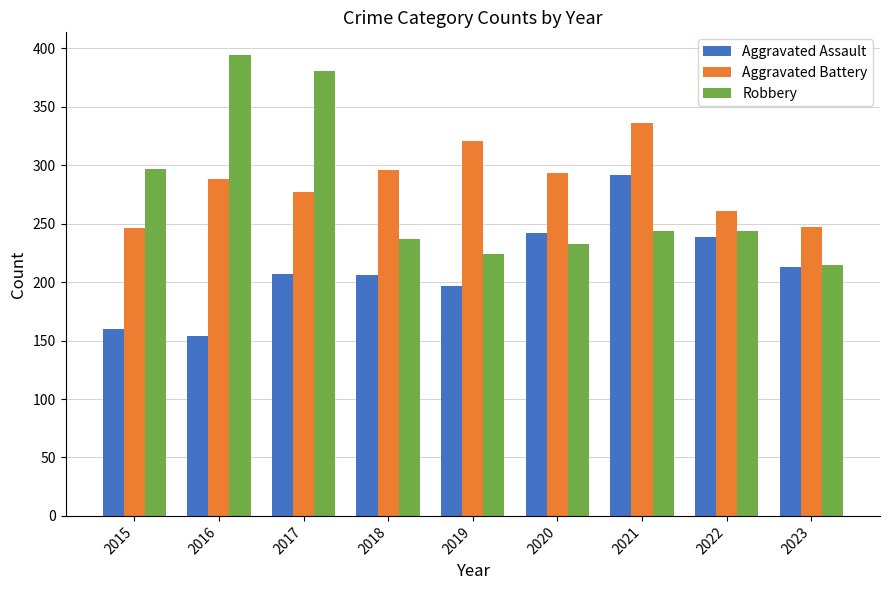

At which label does Robbery first exceed 244?

2015